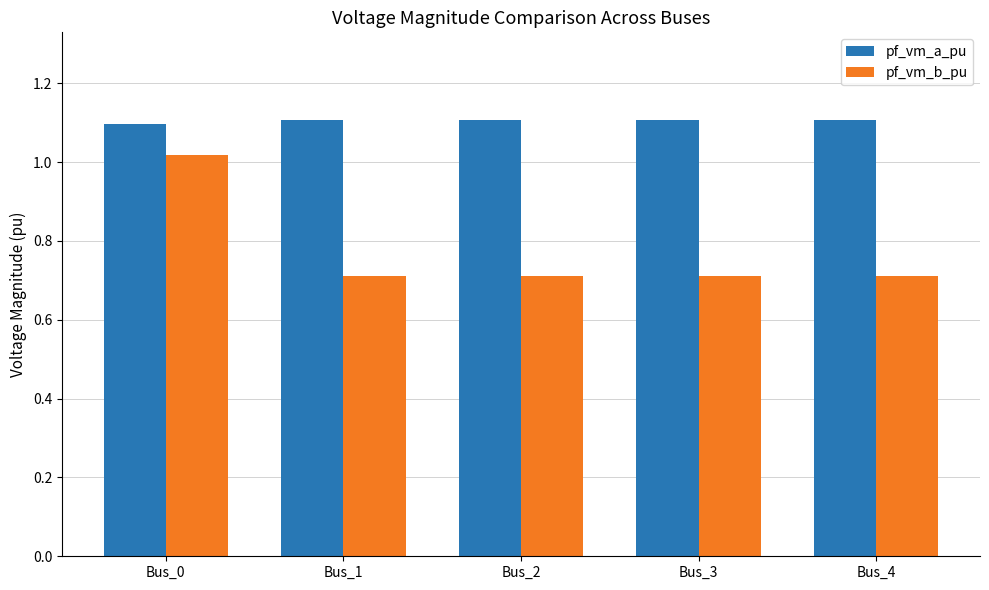

What is the value of the pf_vm_b_pu bar at the 4th from the left?

0.7